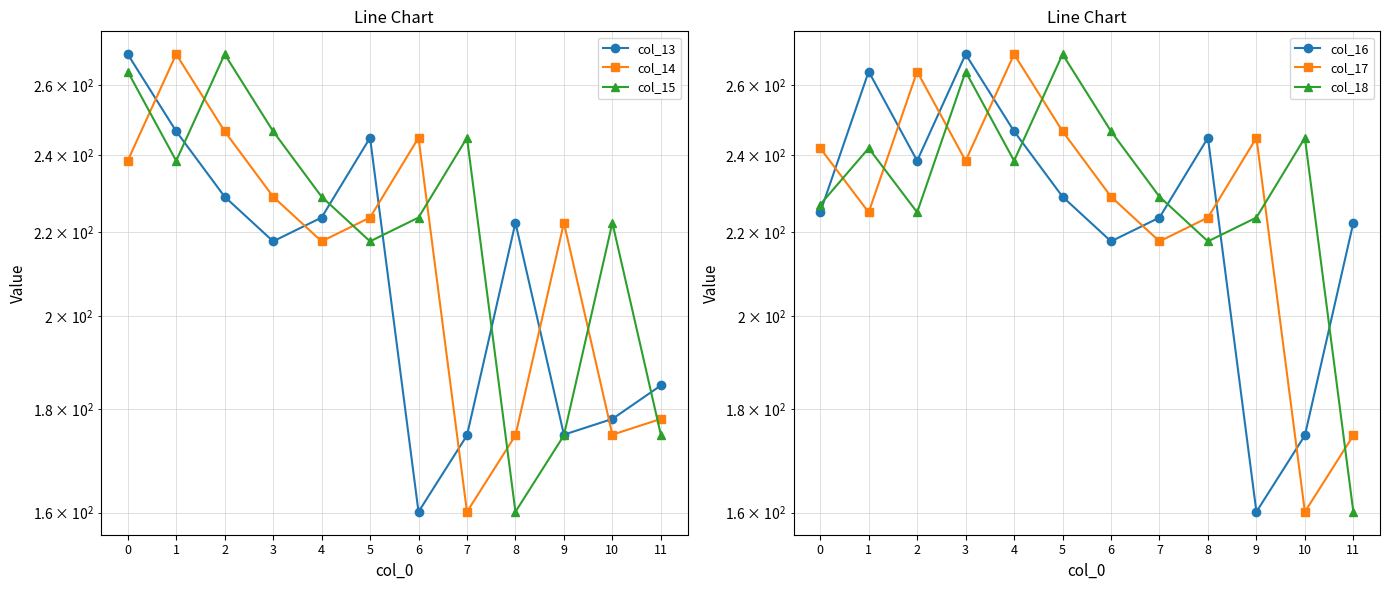

Reading left to right, extract all data points from this chart.

col_13: 0=269.3	1=246.7	2=229.0	3=217.7	4=223.7	5=244.9	6=160.1	7=174.7	8=222.4	9=174.8	10=177.9	11=184.8
col_14: 0=238.6	1=269.3	2=246.7	3=229.0	4=217.7	5=223.7	6=244.9	7=160.1	8=174.7	9=222.4	10=174.8	11=177.9
col_15: 0=264.0	1=238.6	2=269.3	3=246.7	4=229.0	5=217.7	6=223.7	7=244.9	8=160.1	9=174.7	10=222.4	11=174.8
col_16: 0=225.0	1=264.0	2=238.6	3=269.3	4=246.7	5=229.0	6=217.7	7=223.7	8=244.9	9=160.1	10=174.7	11=222.4
col_17: 0=242.0	1=225.0	2=264.0	3=238.6	4=269.3	5=246.7	6=229.0	7=217.7	8=223.7	9=244.9	10=160.1	11=174.7
col_18: 0=227.0	1=242.0	2=225.0	3=264.0	4=238.6	5=269.3	6=246.7	7=229.0	8=217.7	9=223.7	10=244.9	11=160.1